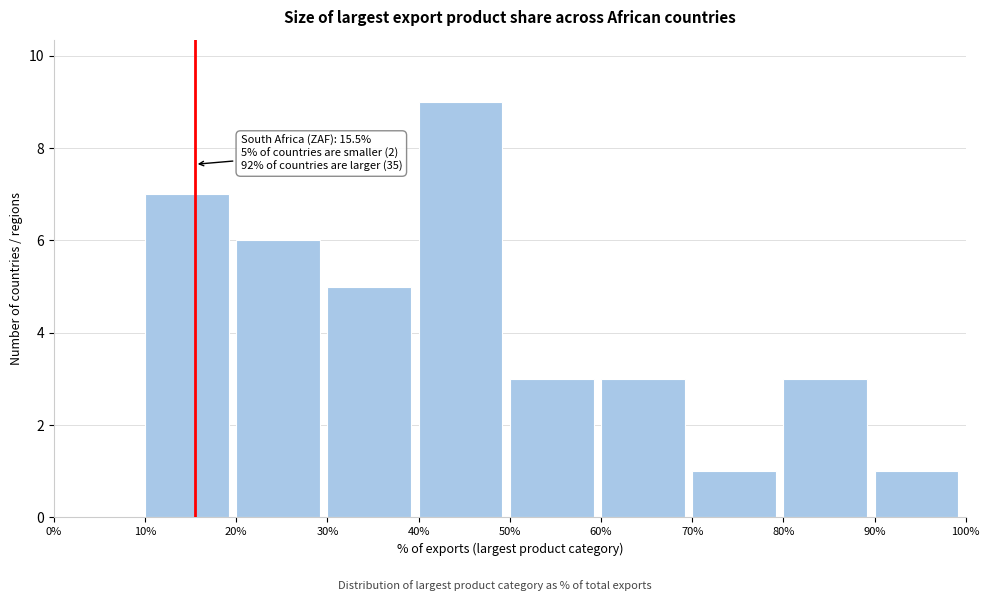

Which range on the x-axis has the tallest bar?

40% to 50%